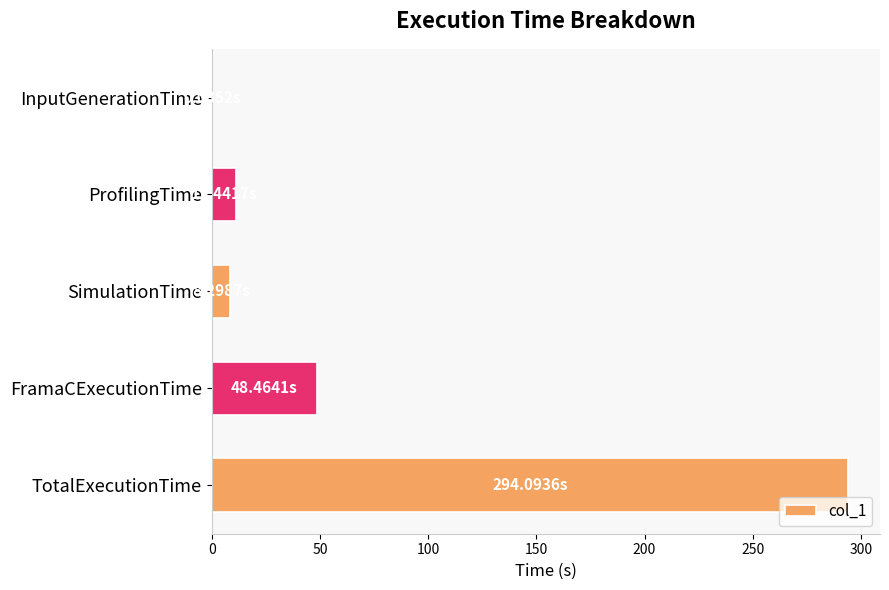

What is the sum of all values?

362.4